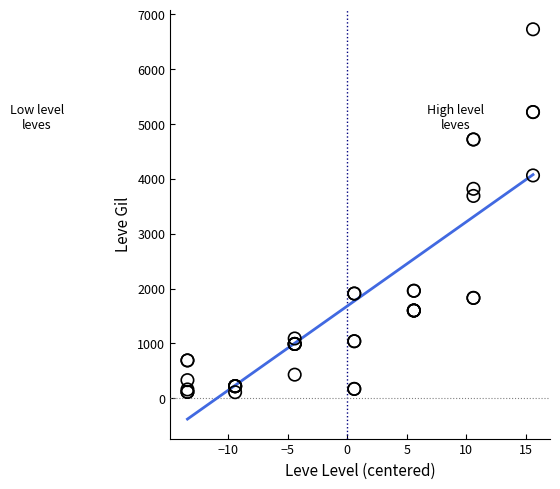

What Y value in the scatter plot is closest to 3420?

3690